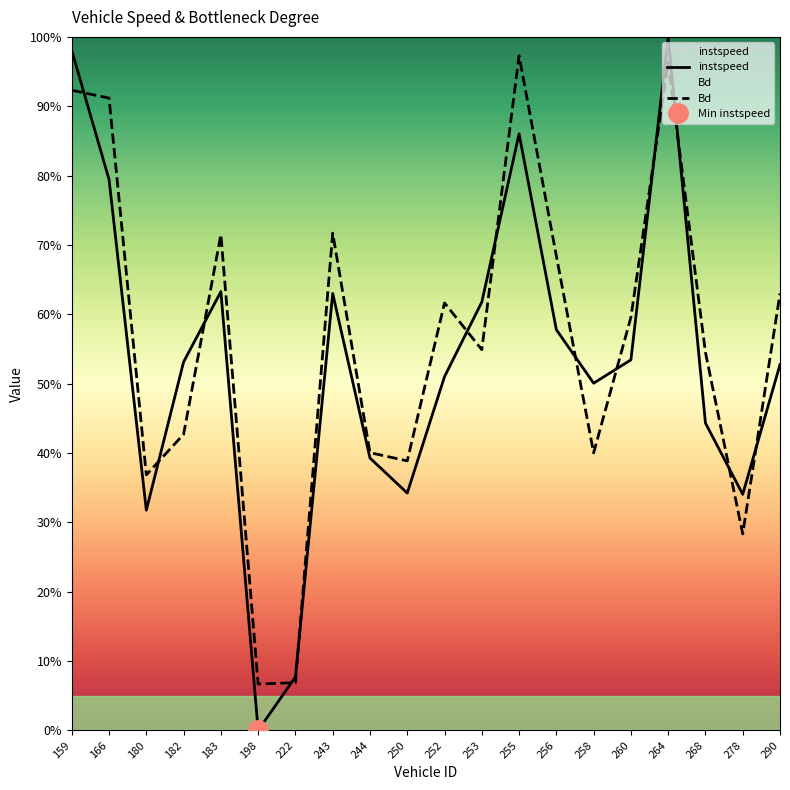

Where is Bd nearest to the value 0?

198